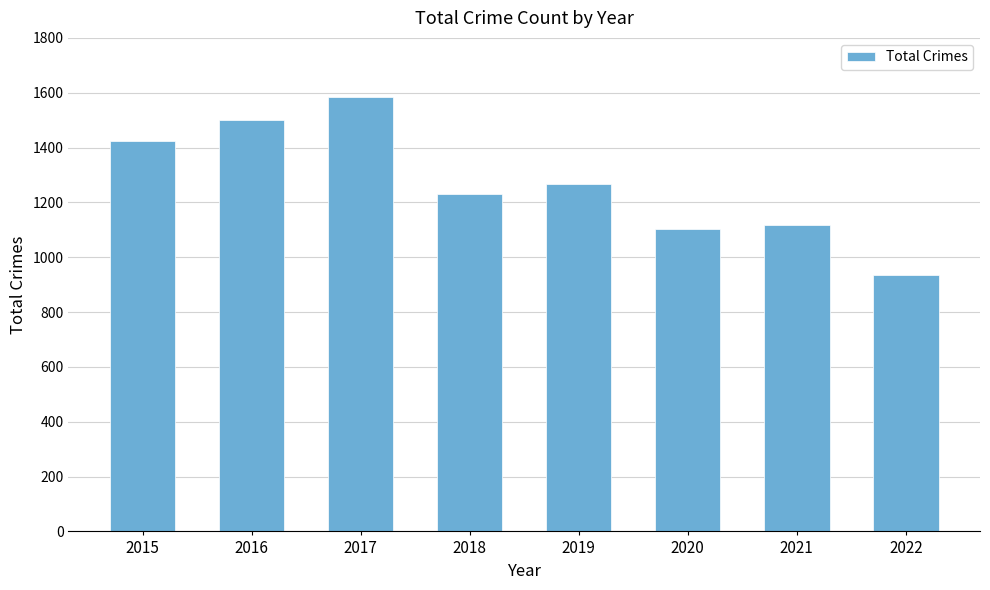

Approximately how many times larger is the value at 2017 compared to 2019?

1.3